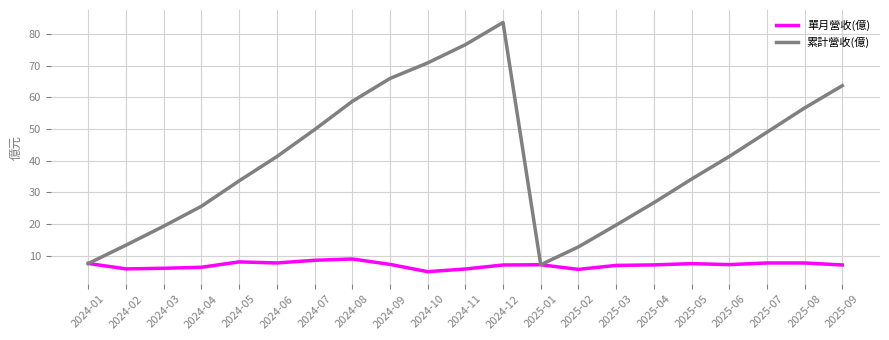

What position from the left is 2024-11?

11